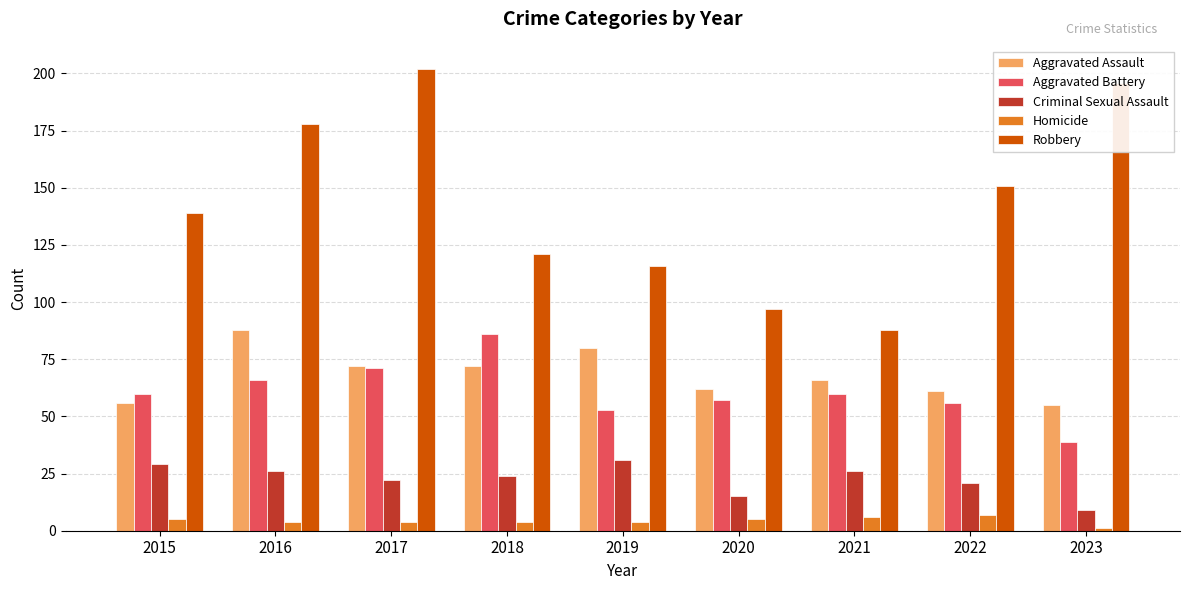

What are all the series names shown in the legend?

Aggravated Assault, Aggravated Battery, Criminal Sexual Assault, Homicide, Robbery